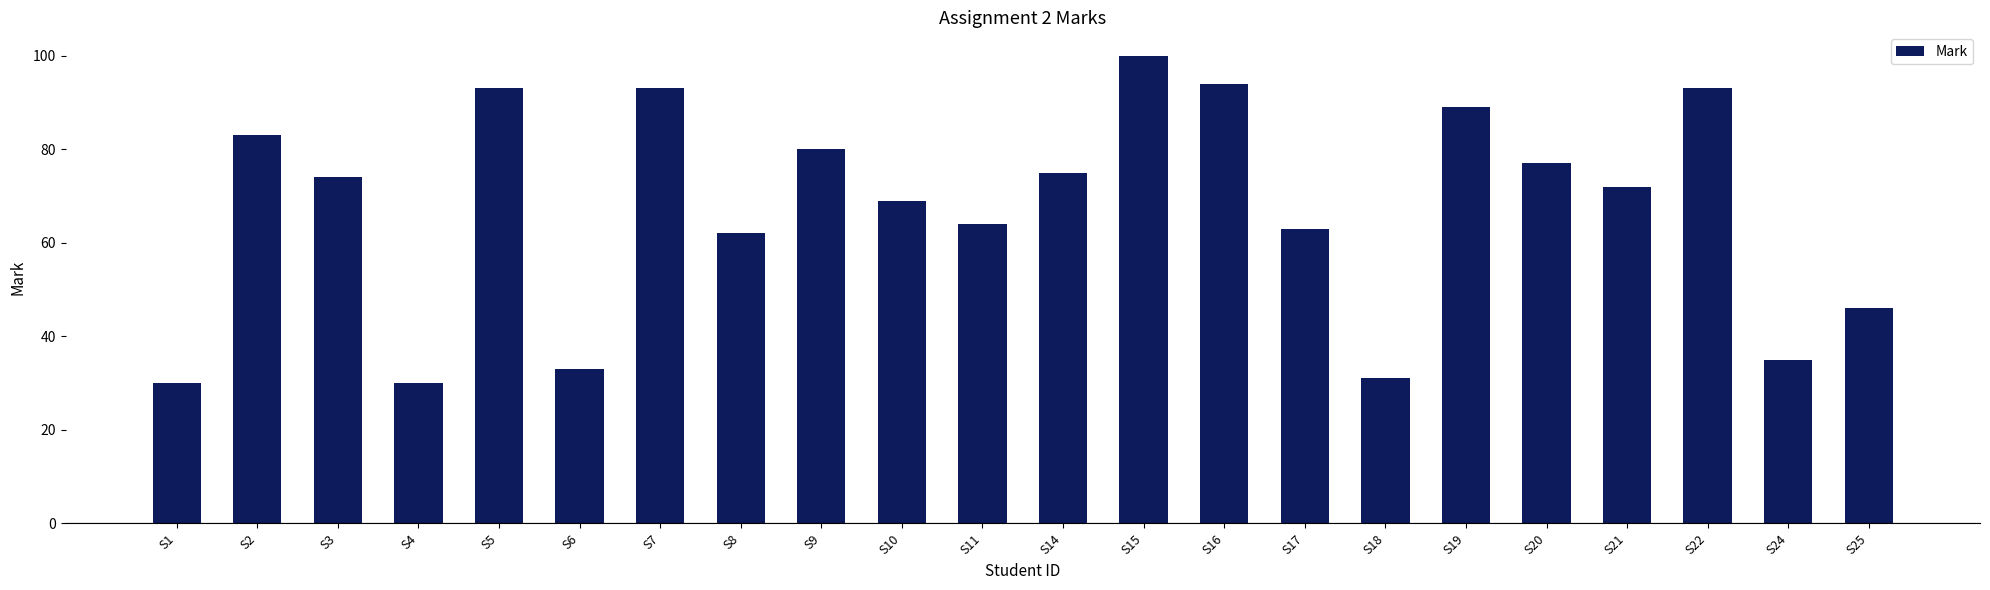

Count the number of data series in this chart.

1